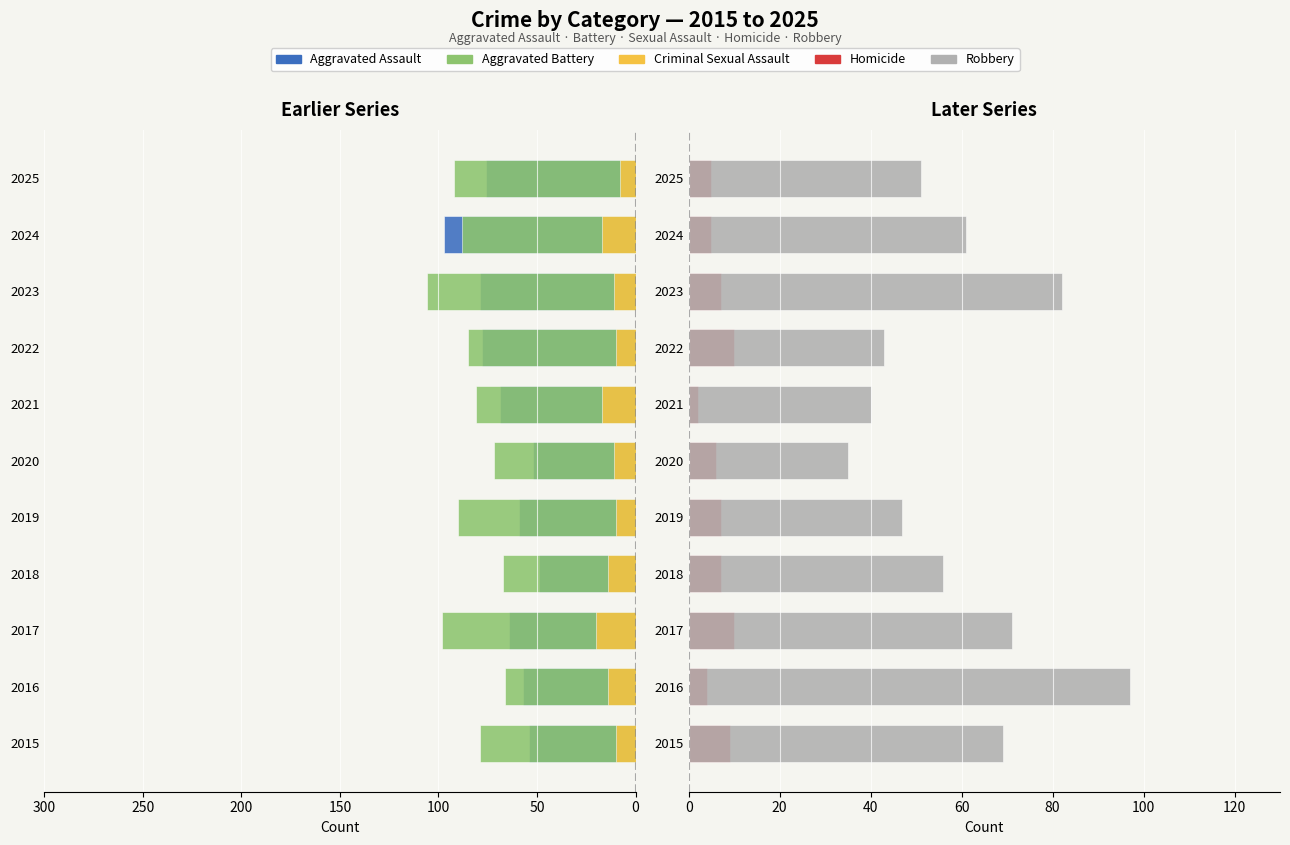

How many bars are there in each group?

5